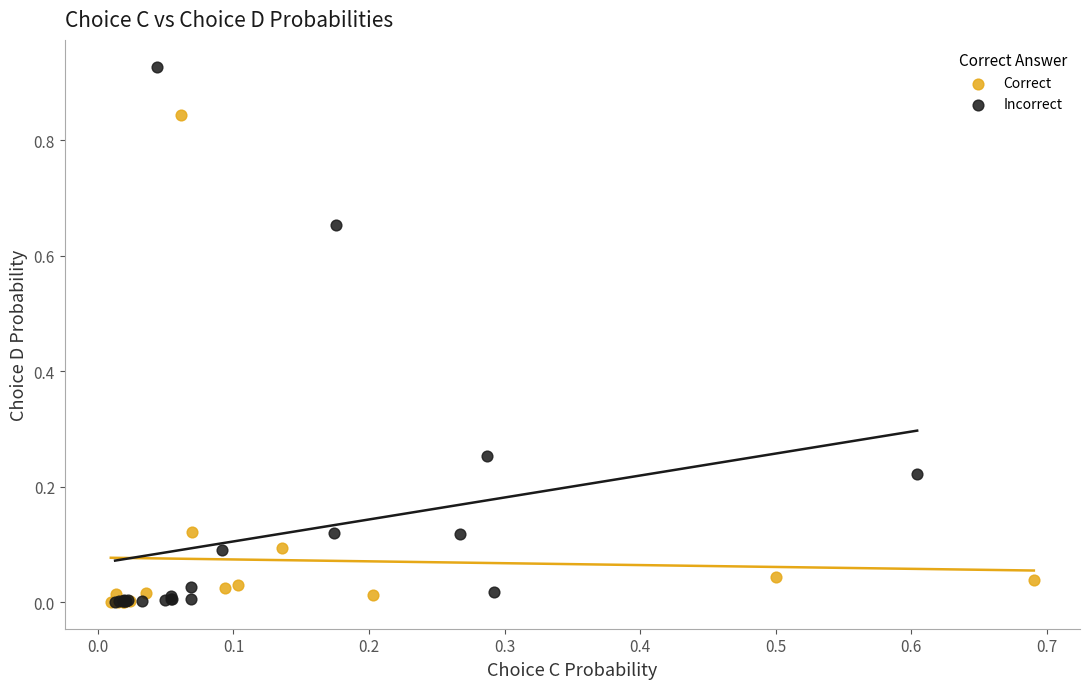

Which series reaches the maximum Y coordinate?

Incorrect